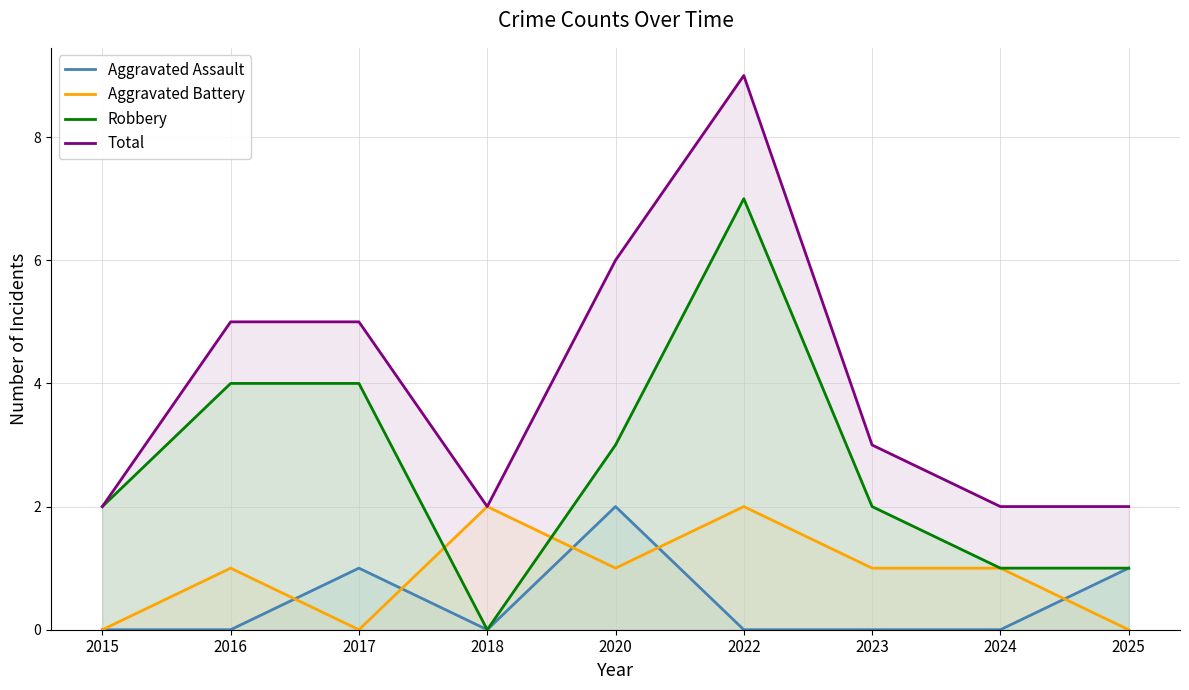

List the labels in order of Total value, largest first.

2022, 2020, 2016, 2017, 2023, 2015, 2018, 2024, 2025